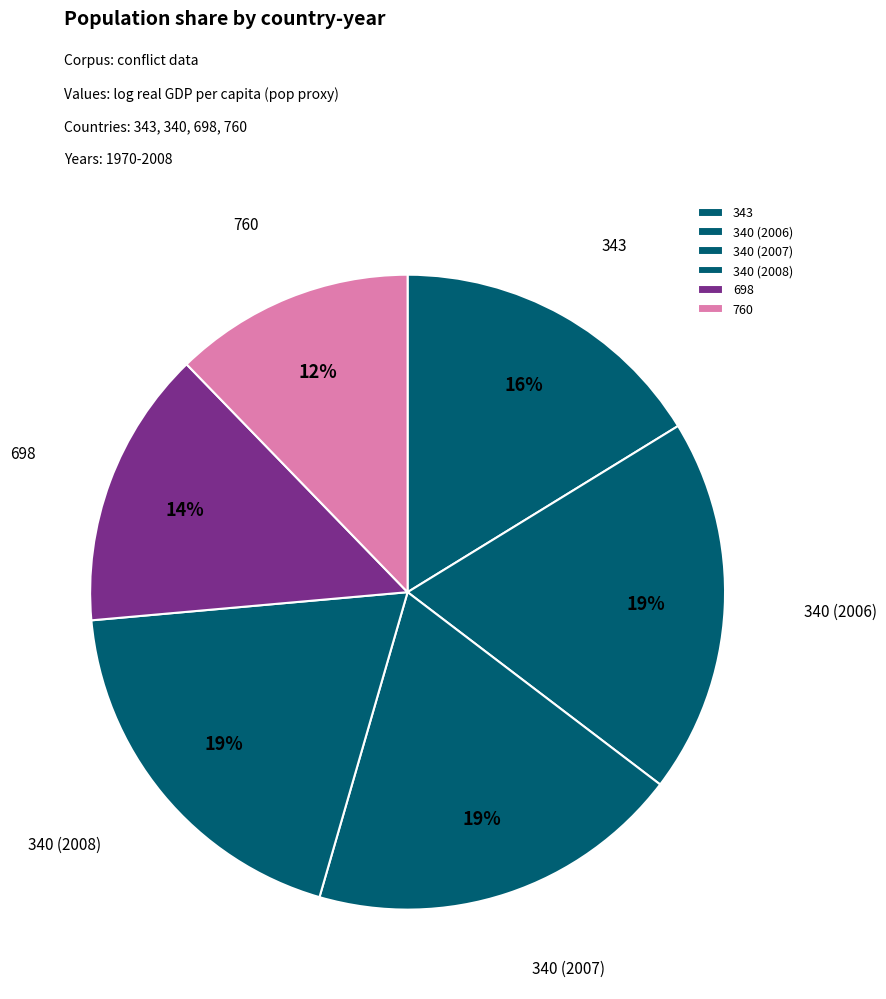

Count the number of slices in the pie.

6